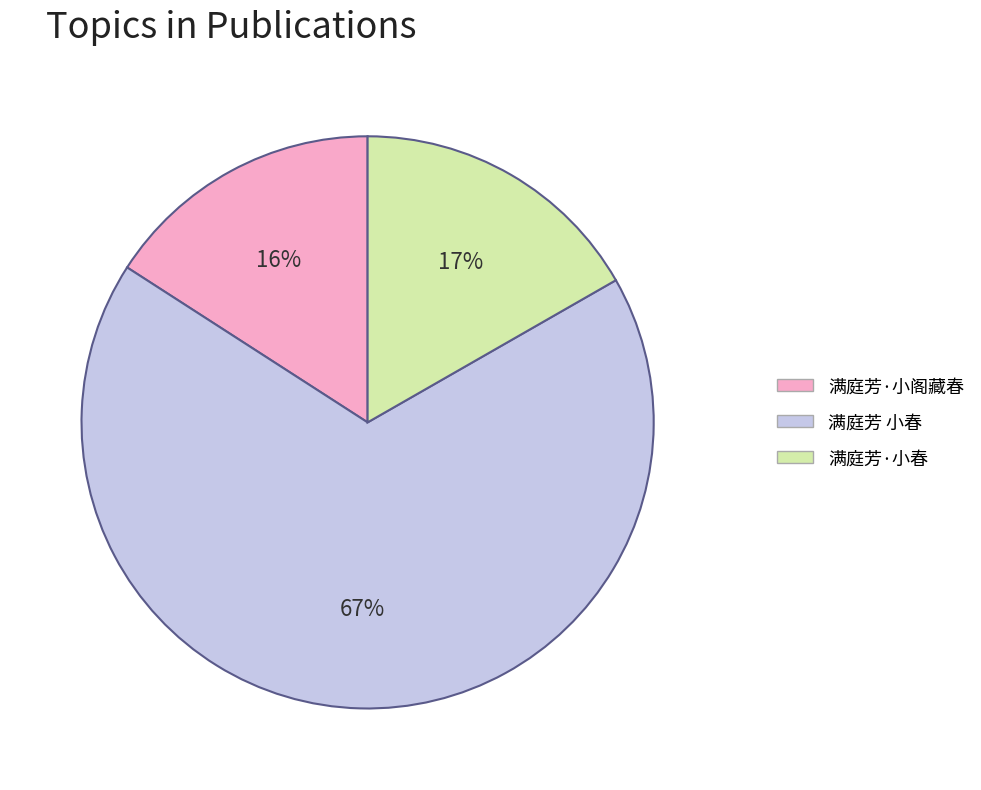

Which has a higher value, 满庭芳 小春 or 满庭芳·小春?

满庭芳 小春